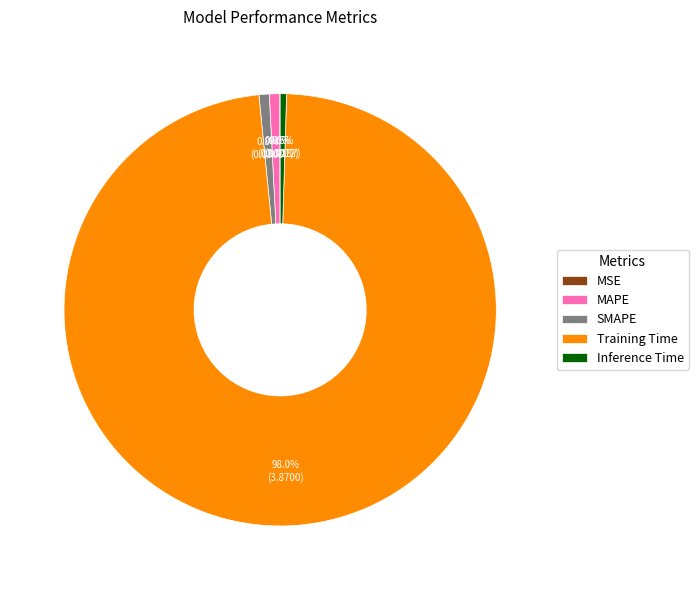

Which category has the biggest portion of the pie?

Training Time